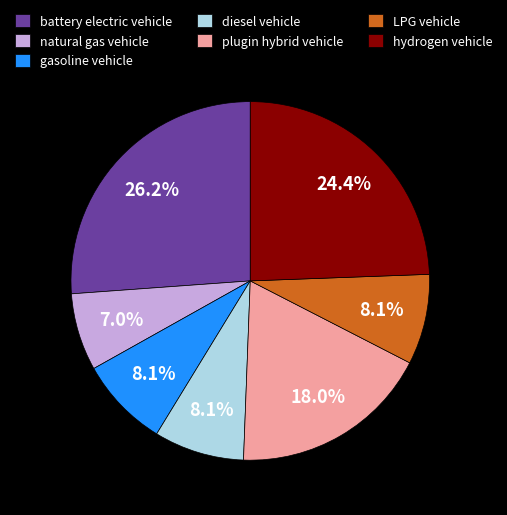

To the nearest percent, what is the combined percentage of plugin hybrid vehicle and gasoline vehicle?

26%